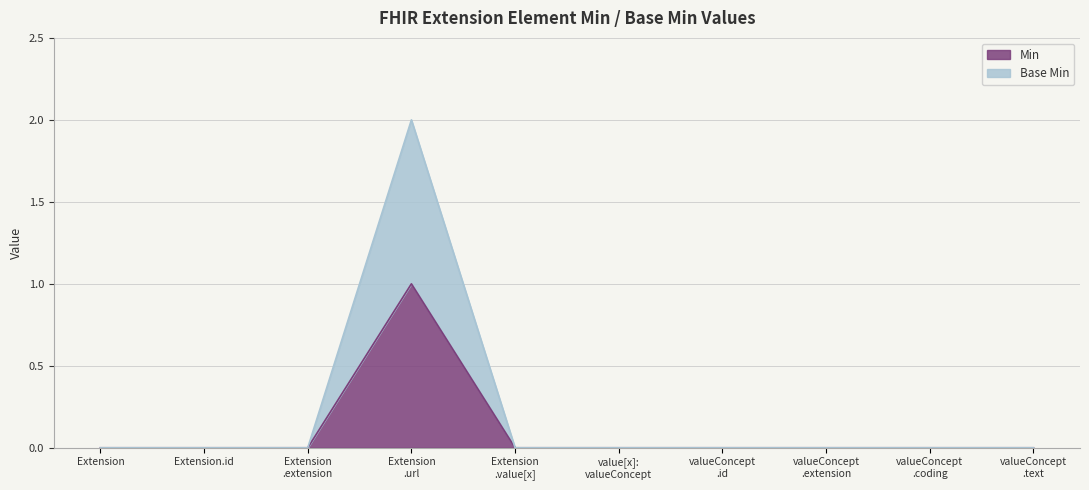

What are all the series names shown in the legend?

Min, Base Min